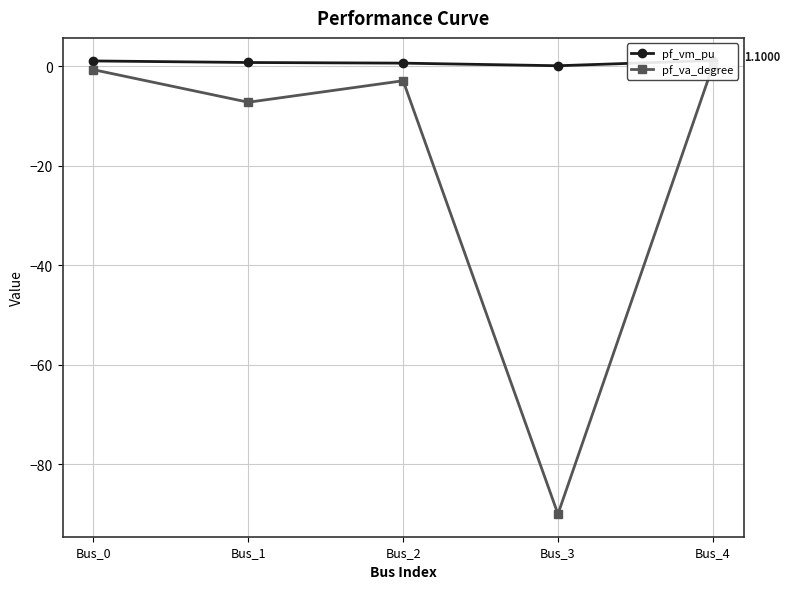

Reading left to right, extract all data points from this chart.

pf_vm_pu: Bus_0=1.0	Bus_1=0.7	Bus_2=0.6	Bus_3=0.1	Bus_4=1.1
pf_va_degree: Bus_0=-0.7	Bus_1=-7.3	Bus_2=-3.0	Bus_3=-90.0	Bus_4=-0.0